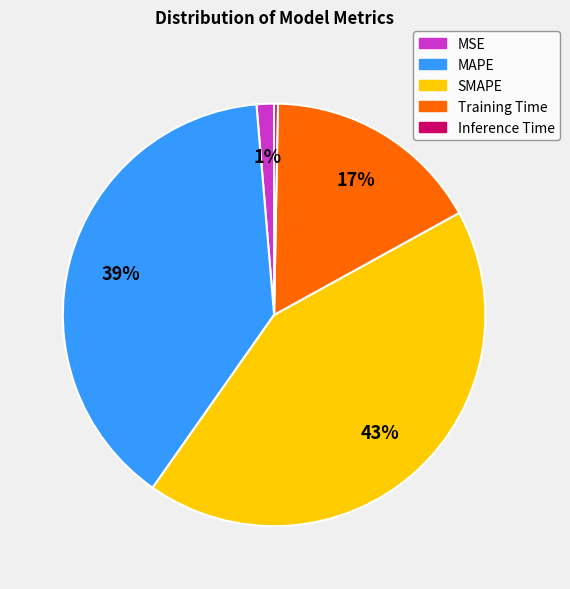

Is there any slice that represents more than half of the pie?

No